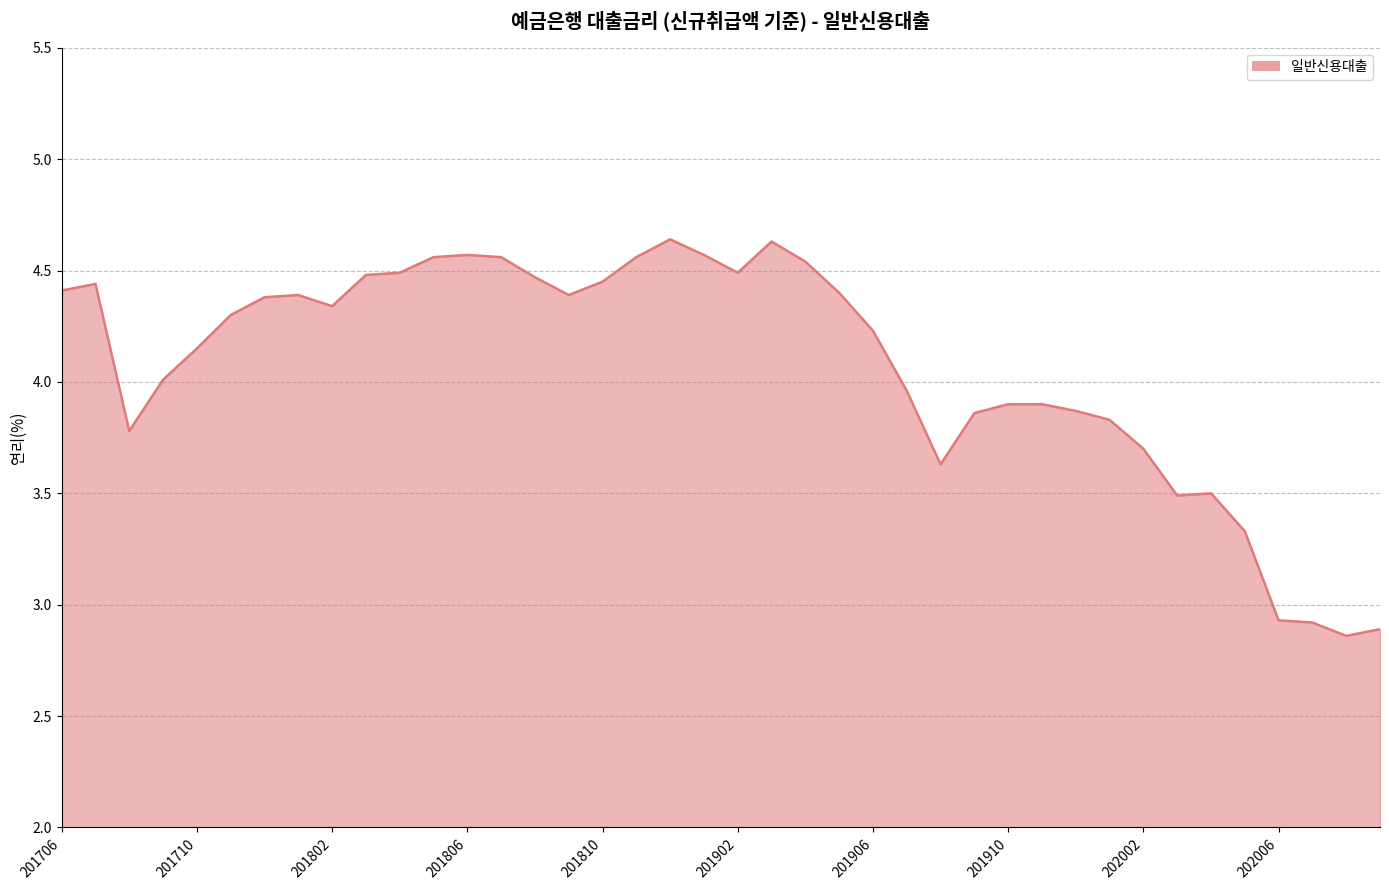

Does the chart display data point markers on the line(s)?

No